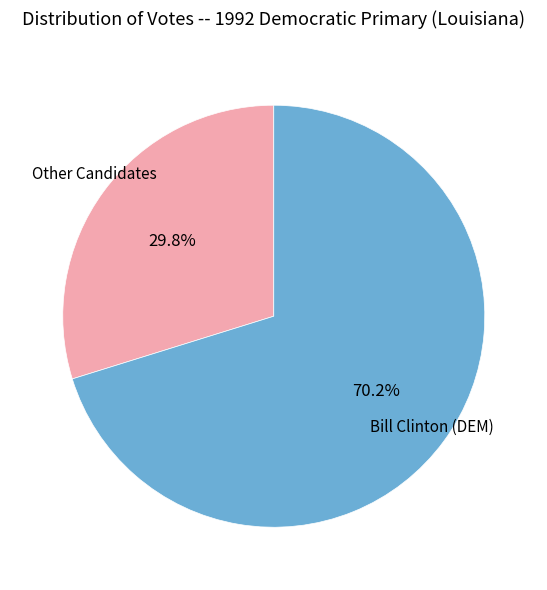

Which category accounts for the majority?

Bill Clinton (DEM)